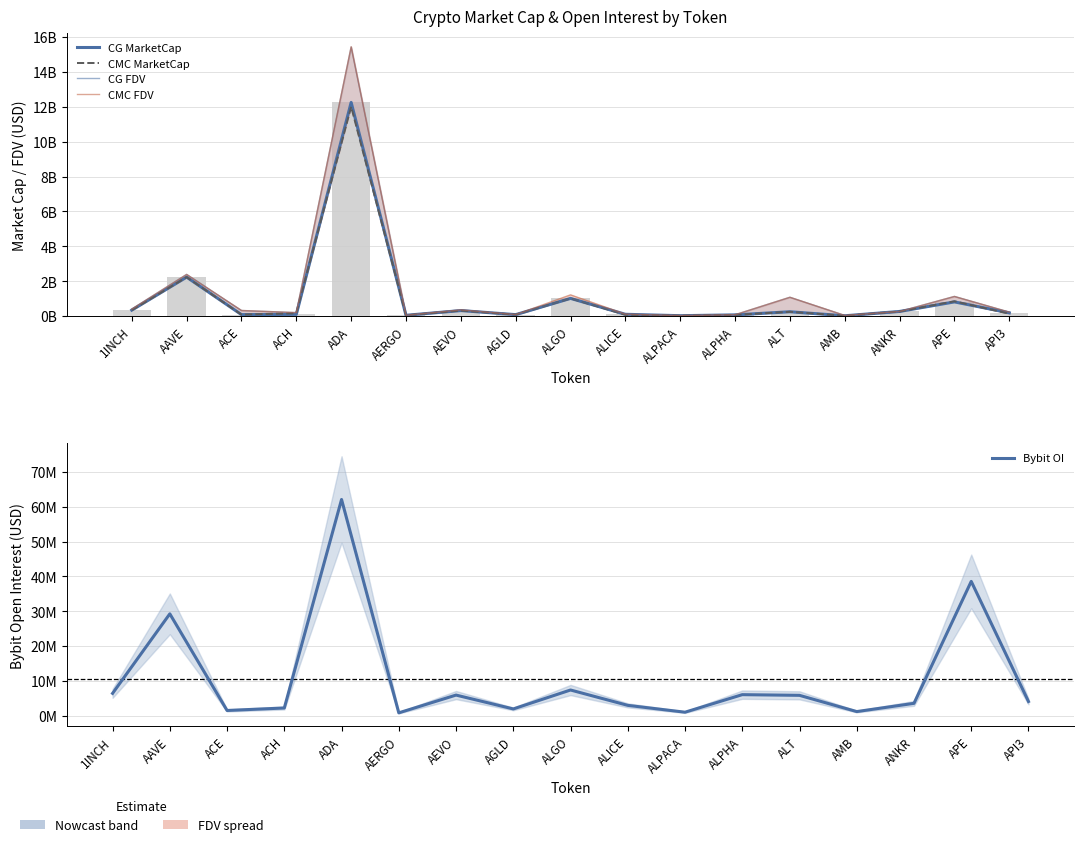

What is the label of the 1st bar from the left?

1INCH